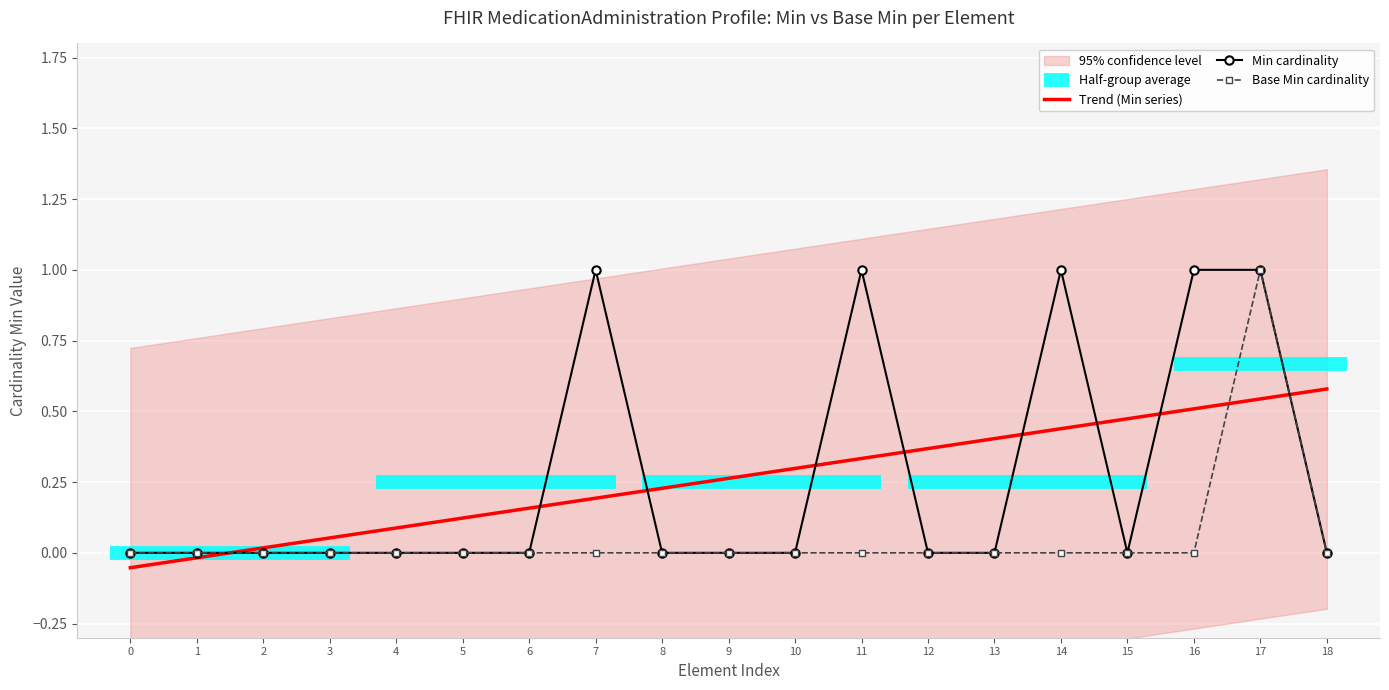

Is it true that Min cardinality equals 0.4 at 14?

False